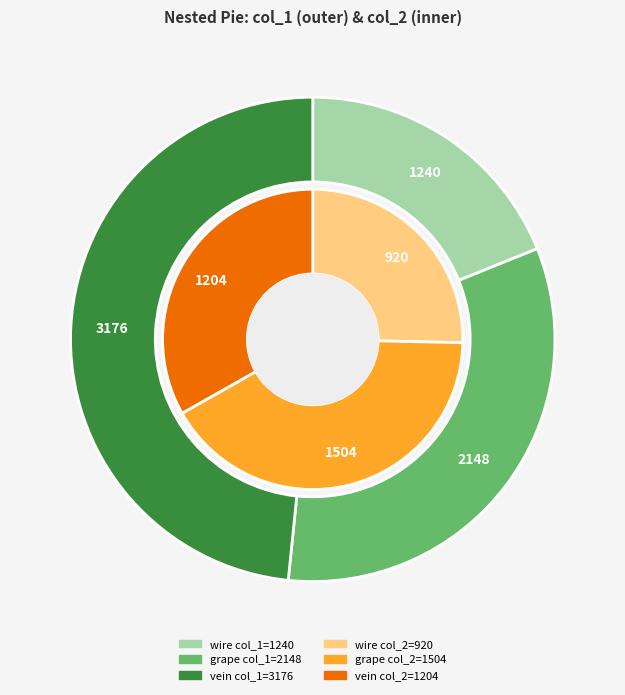

Which category has the biggest portion of the pie?

vein